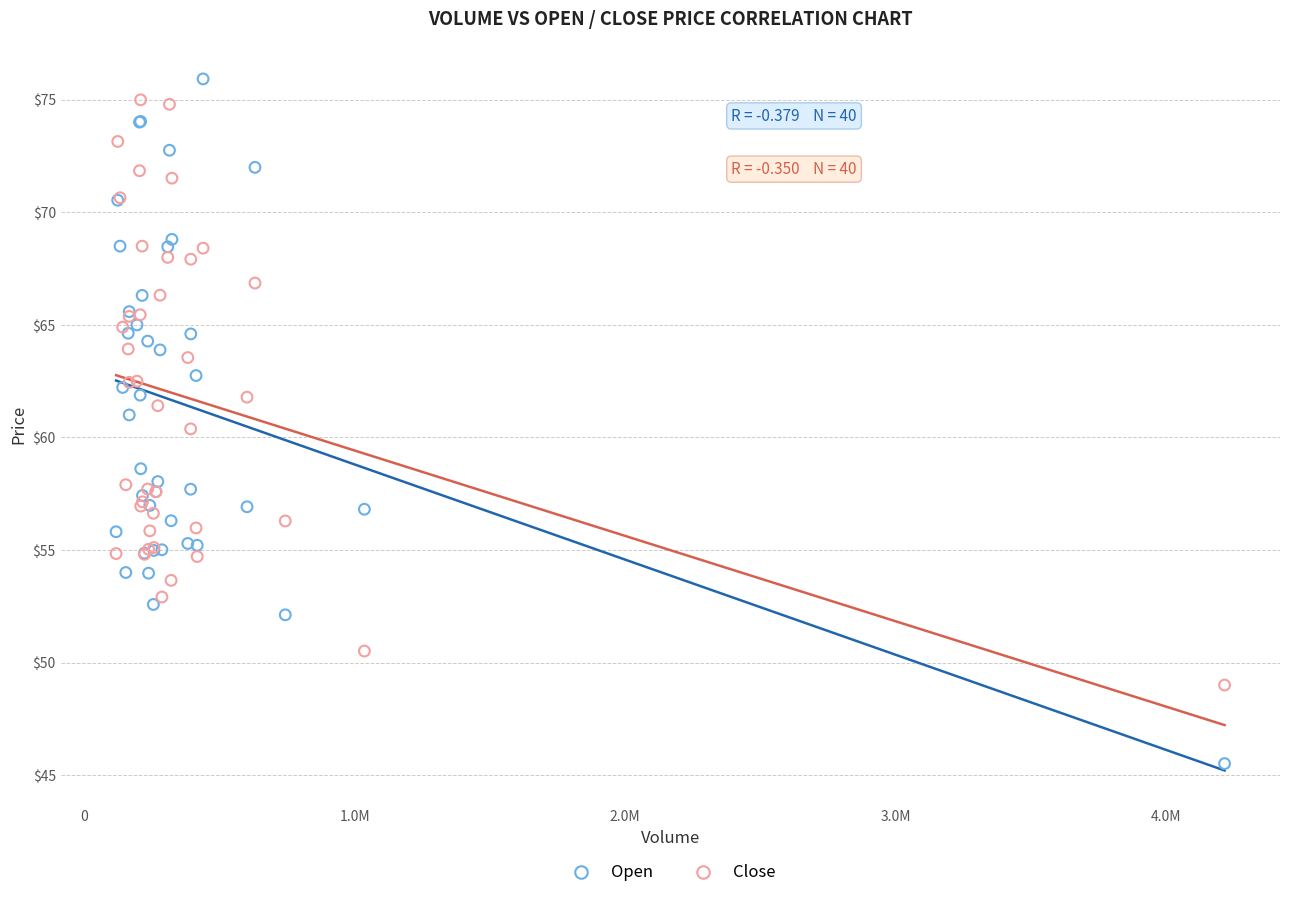

Which series contains the highest Y value?

Open